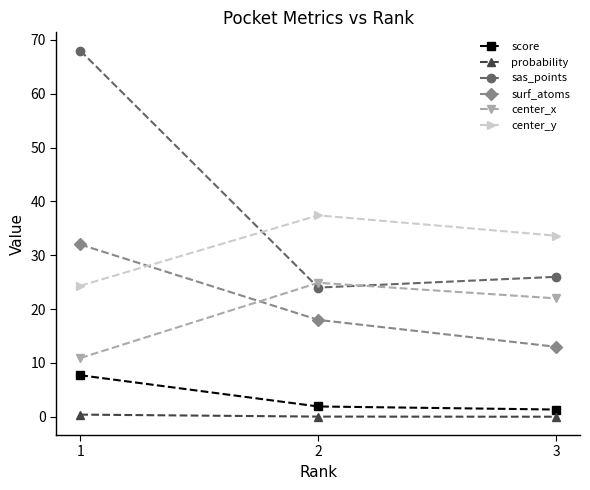

What is the total value across all series at 2?

106.3